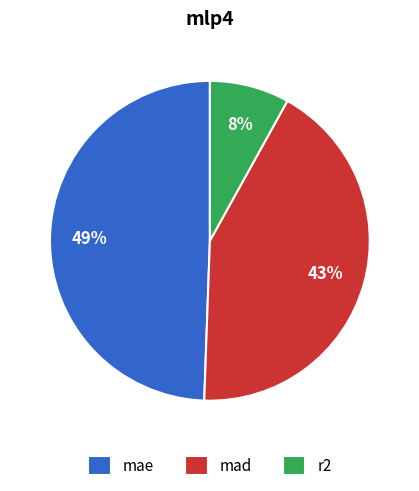

To the nearest percent, what percentage of the pie is mae?

49%